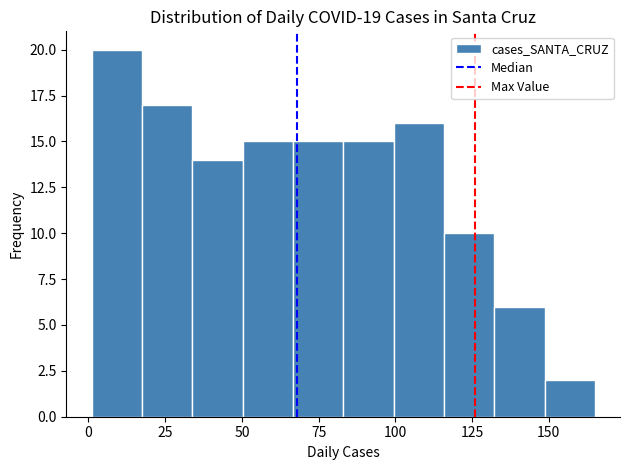

Around what value on the x-axis is the tallest bar? Give the approximate position of its centre, as read against the axis.

10